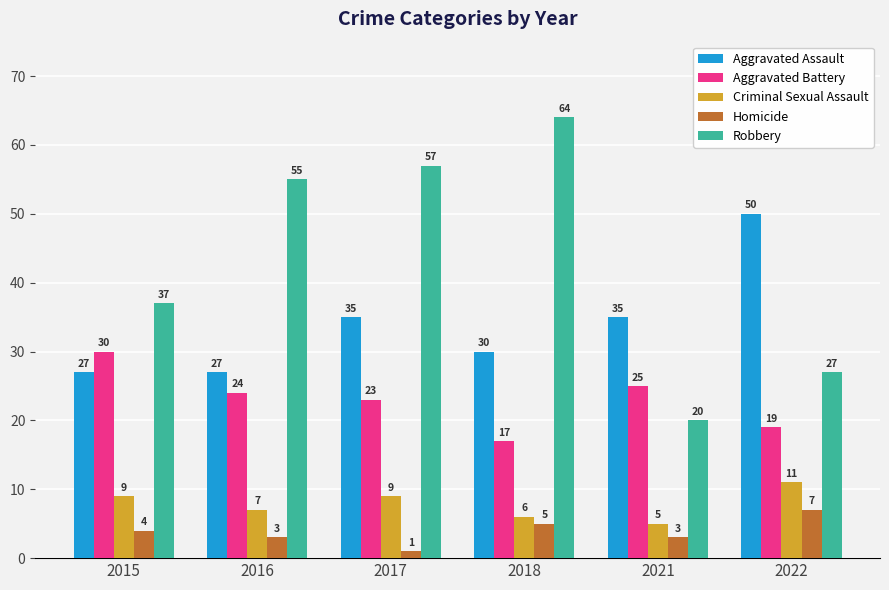

Between 2016 and 2018, which series saw the biggest shift?

Robbery